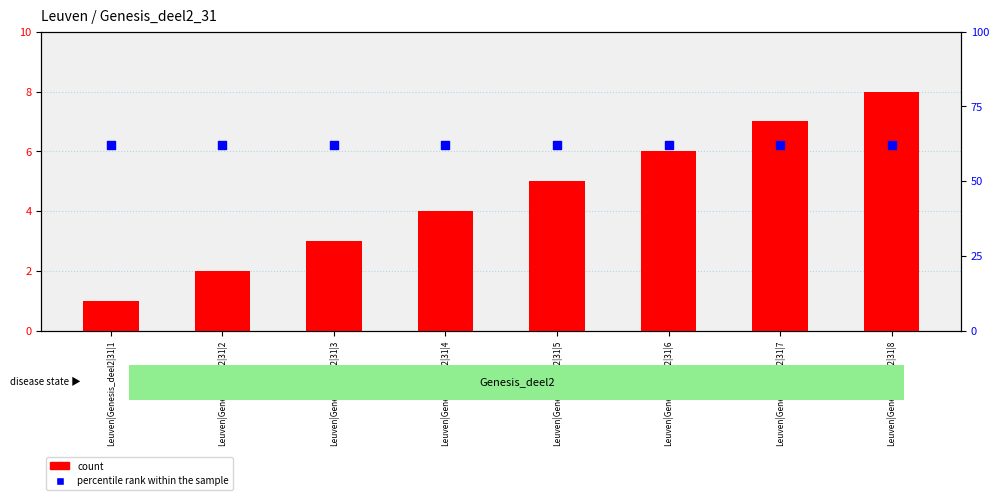

At how many categories does at least one series exceed 24?

8